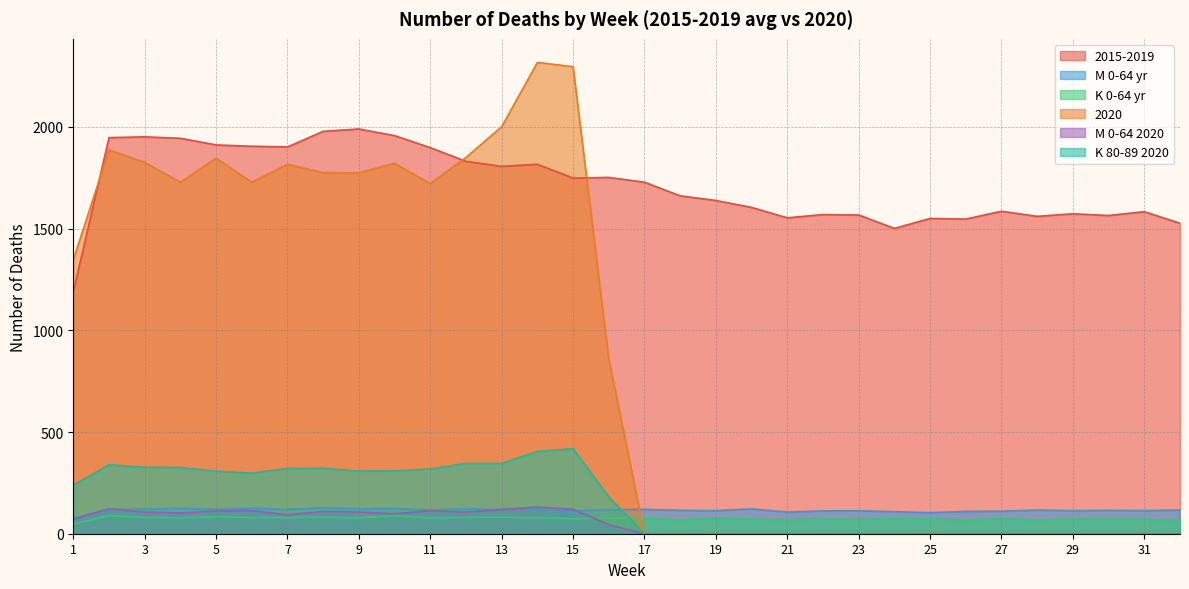

What is the difference between the maximum and minimum values in the 2020 series?

2317.0